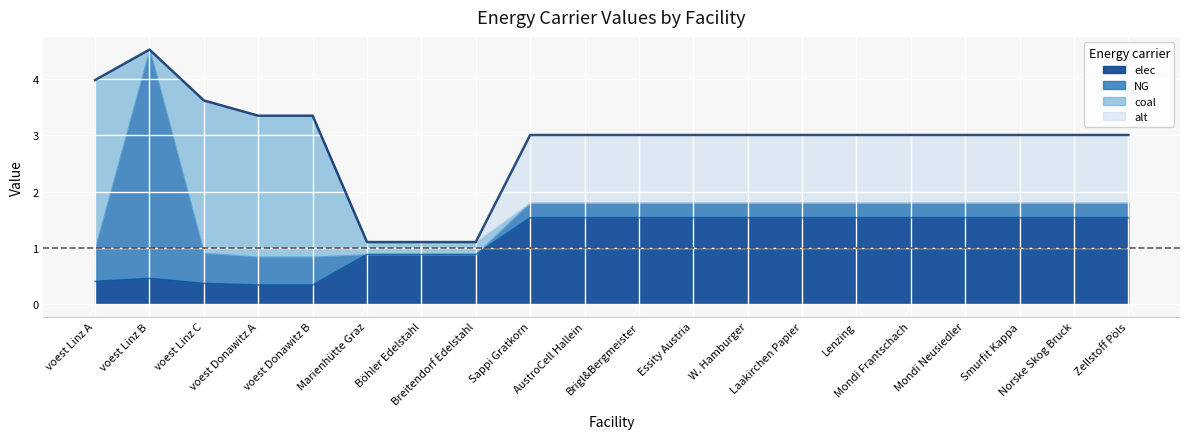

Which category has the lowest value in the coal series?

voest Linz B